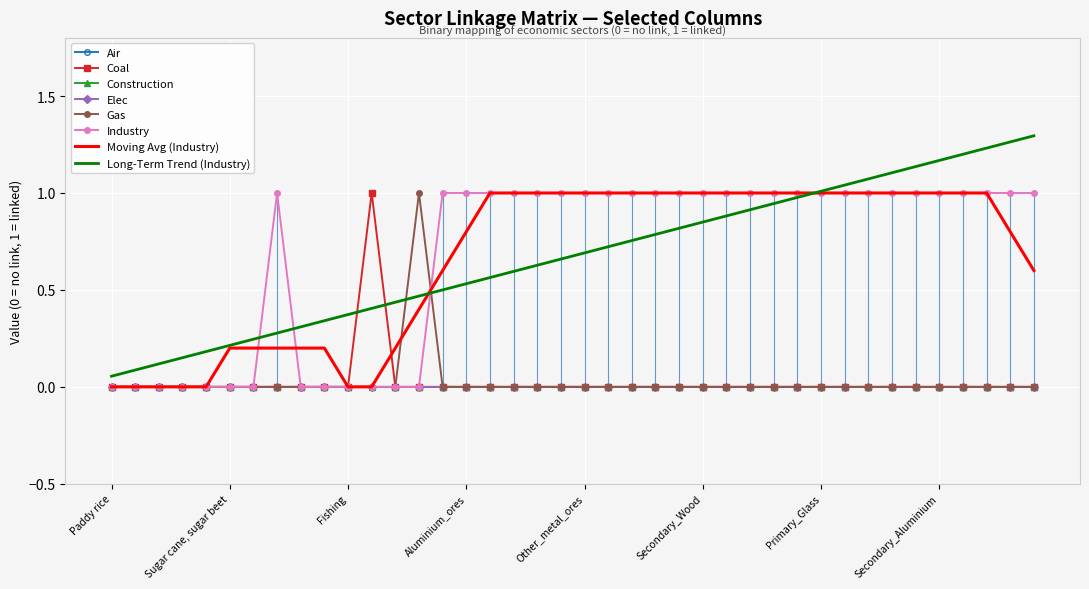

At which label does Gas reach its peak?

Natural_gas